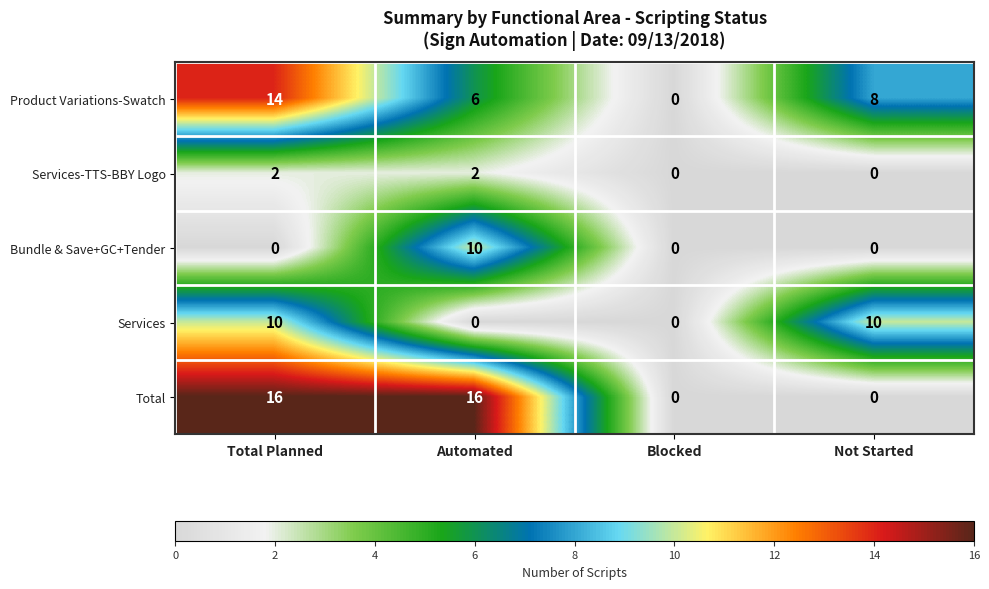

What is the difference between the maximum and second lowest values in the Bundle & Save+GC+Tender series?

10